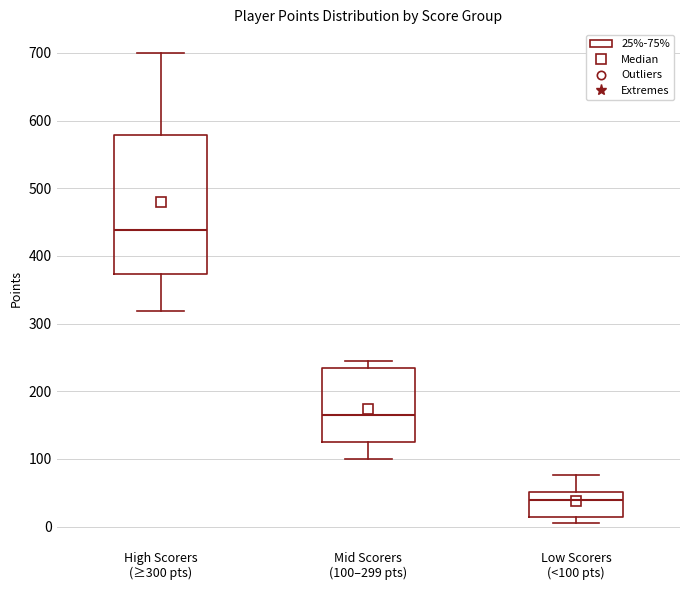

Reading left to right, read every box against the y-axis: the position of its median line, the range the box covers, and the ends of its whiskers. The values are not printed on the chart, so give them approximately, as read against the axis.

High Scorers (≥300 pts): median 440, box 370 to 580, whiskers 320 to 700
Mid Scorers (100–299 pts): median 170, box 120 to 230, whiskers 100 to 250
Low Scorers (<100 pts): median 40, box 10 to 50, whiskers 10 (just below the box's lower edge) to 80